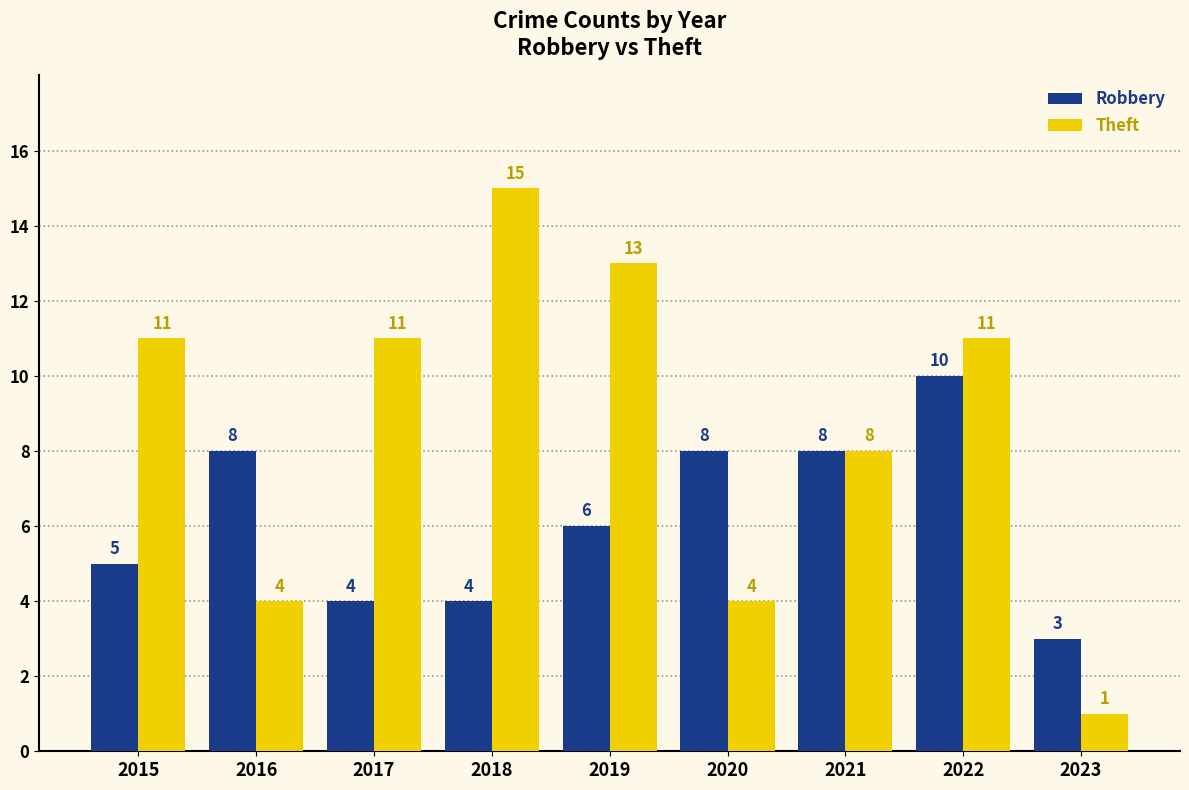

What is the sum of all Robbery values?

56